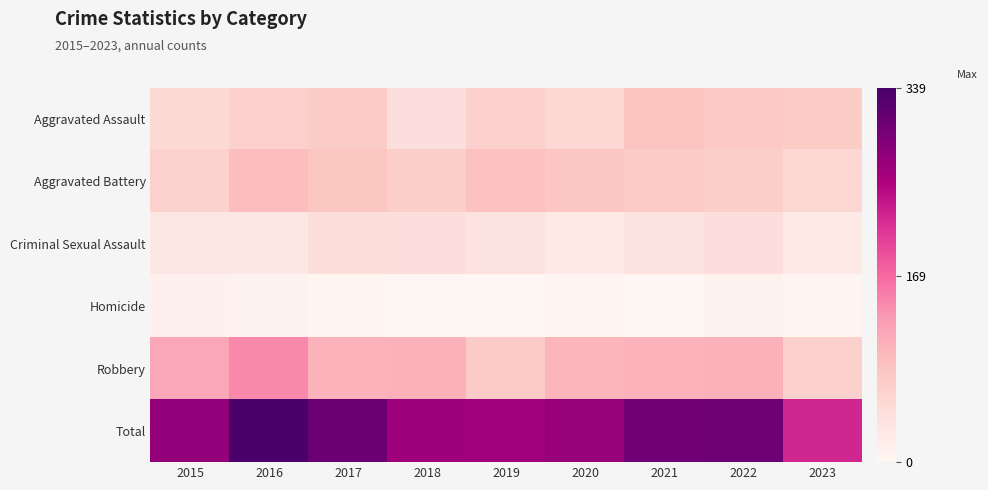

Reading left to right, transcribe all the data shown in this chart.

Aggravated Assault: 2015=54	2016=66	2017=72	2018=43	2019=65	2020=56	2021=86	2022=77	2023=73
Aggravated Battery: 2015=64	2016=93	2017=83	2018=70	2019=88	2020=82	2021=75	2022=71	2023=56
Criminal Sexual Assault: 2015=28	2016=28	2017=44	2018=43	2019=36	2020=26	2021=36	2022=43	2023=25
Homicide: 2015=13	2016=8	2017=5	2018=2	2019=0	2020=6	2021=2	2022=9	2023=3
Robbery: 2015=117	2016=144	2017=105	2018=107	2019=75	2020=102	2021=105	2022=107	2023=66
Total: 2015=276	2016=339	2017=309	2018=265	2019=264	2020=272	2021=304	2022=307	2023=223